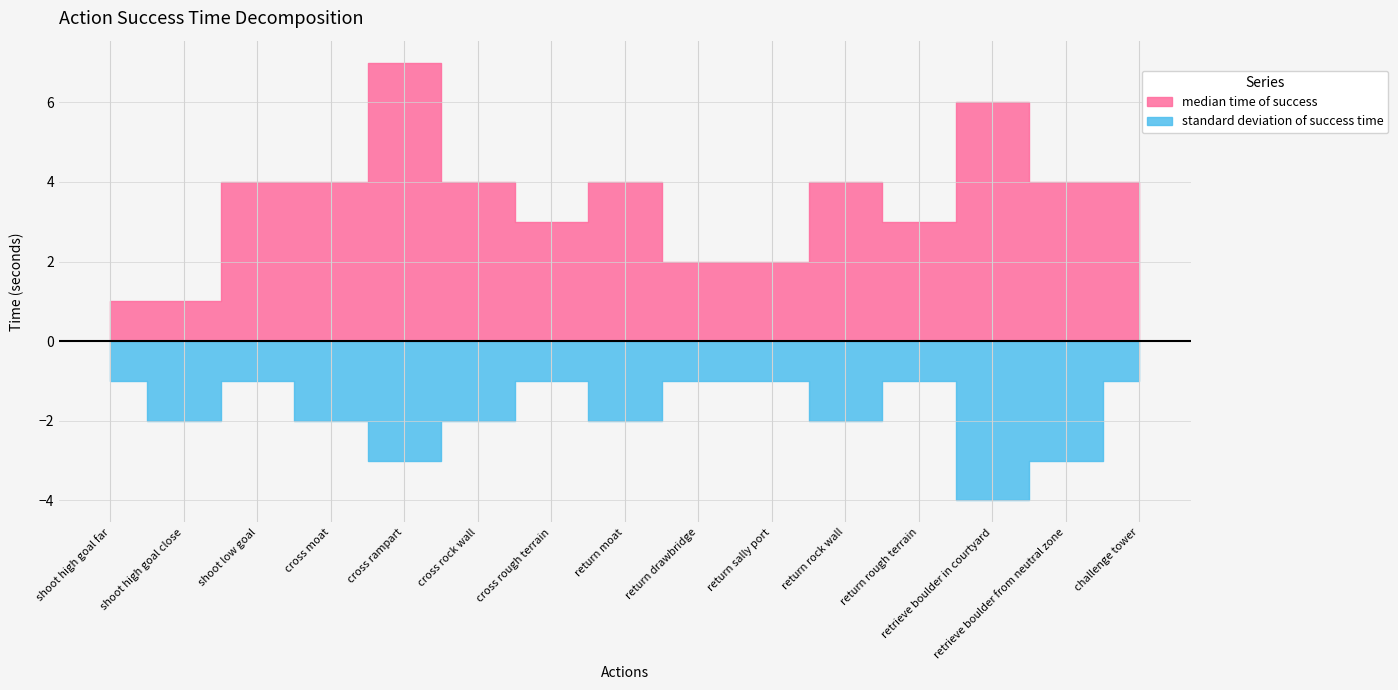

What is the total value across all series at shoot low goal?

5